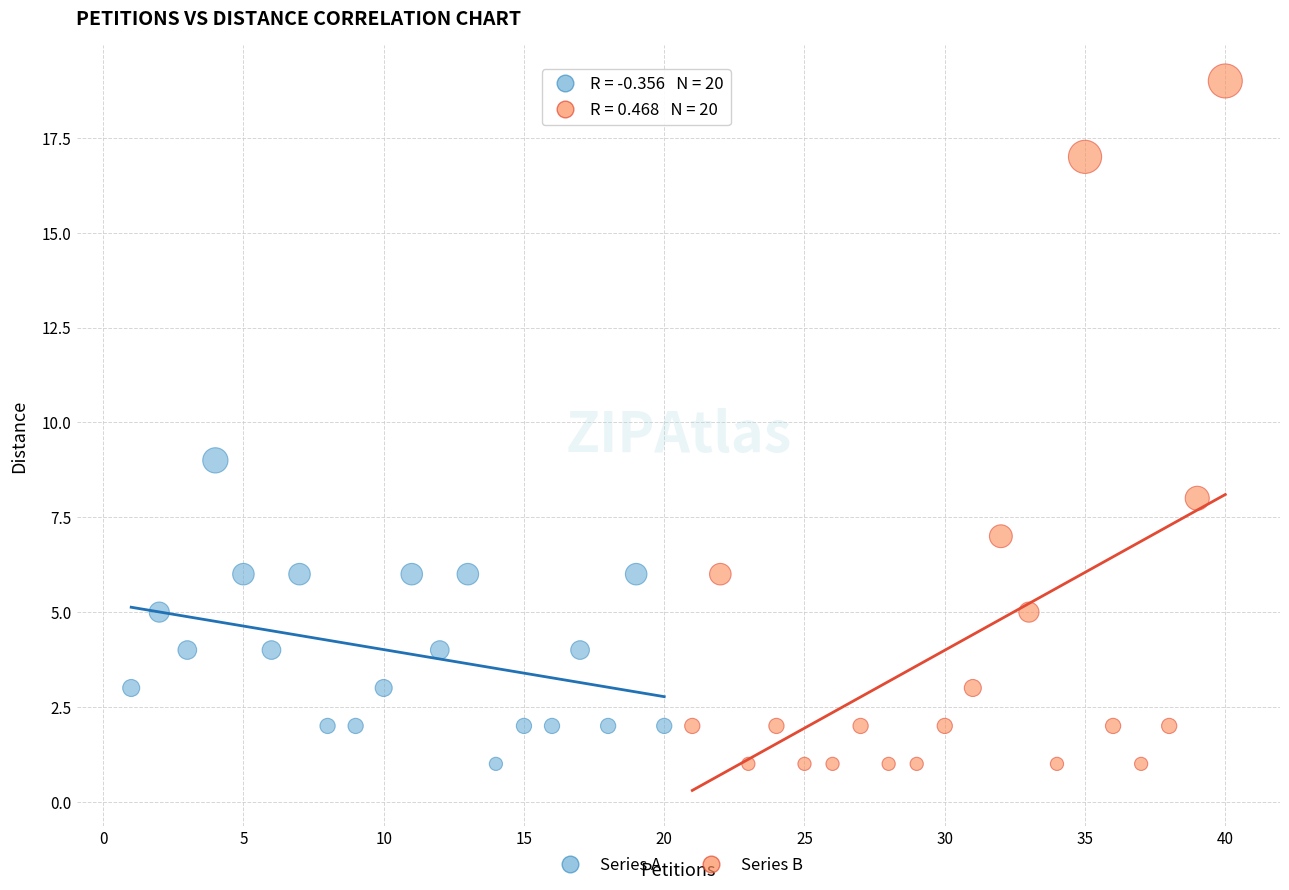

Which series has the largest Y range (max minus min)?

Series B